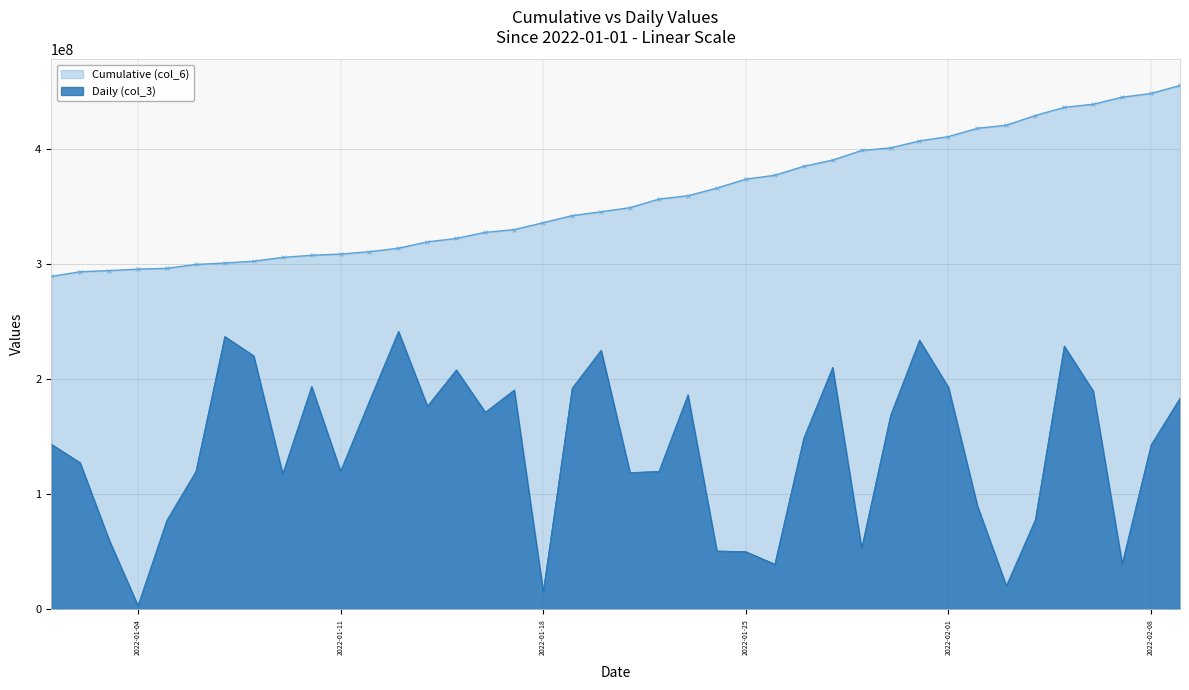

Count the number of categories in the chart.

40